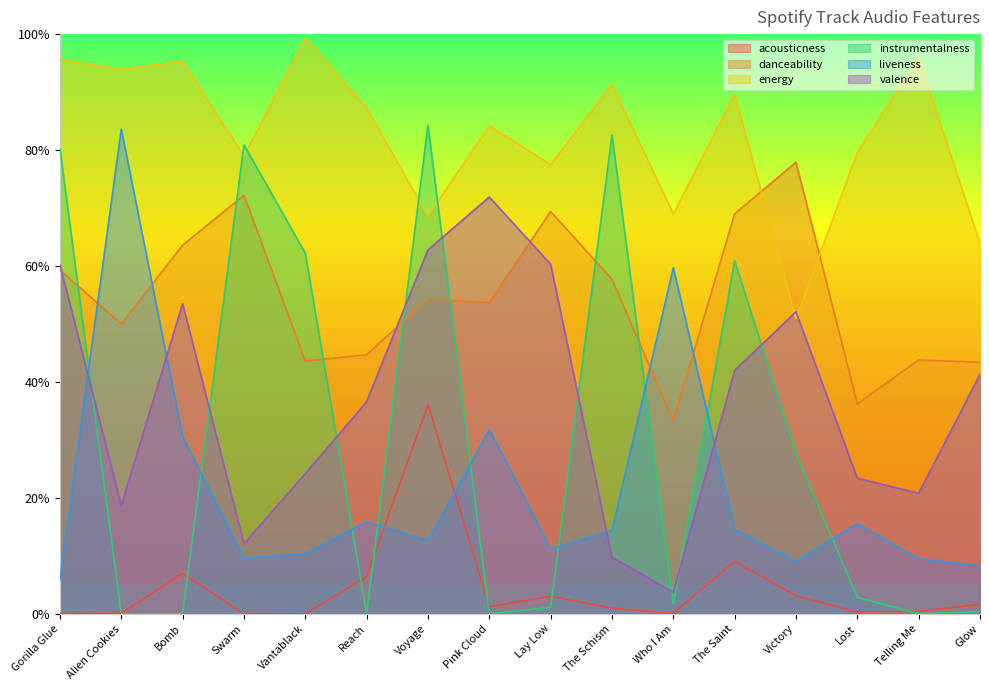

At which category does the chart reach its peak across all series?

Vantablack